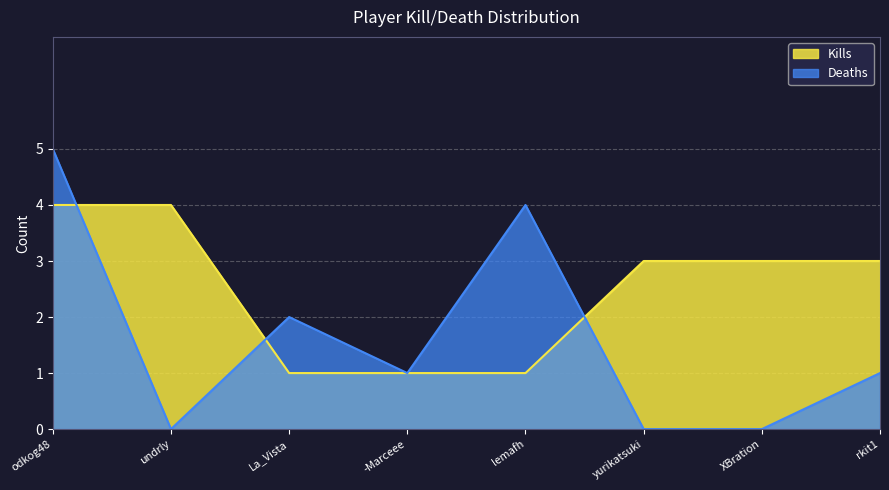

The Kills series shows 3 at yurikatsuki. True or false?

True